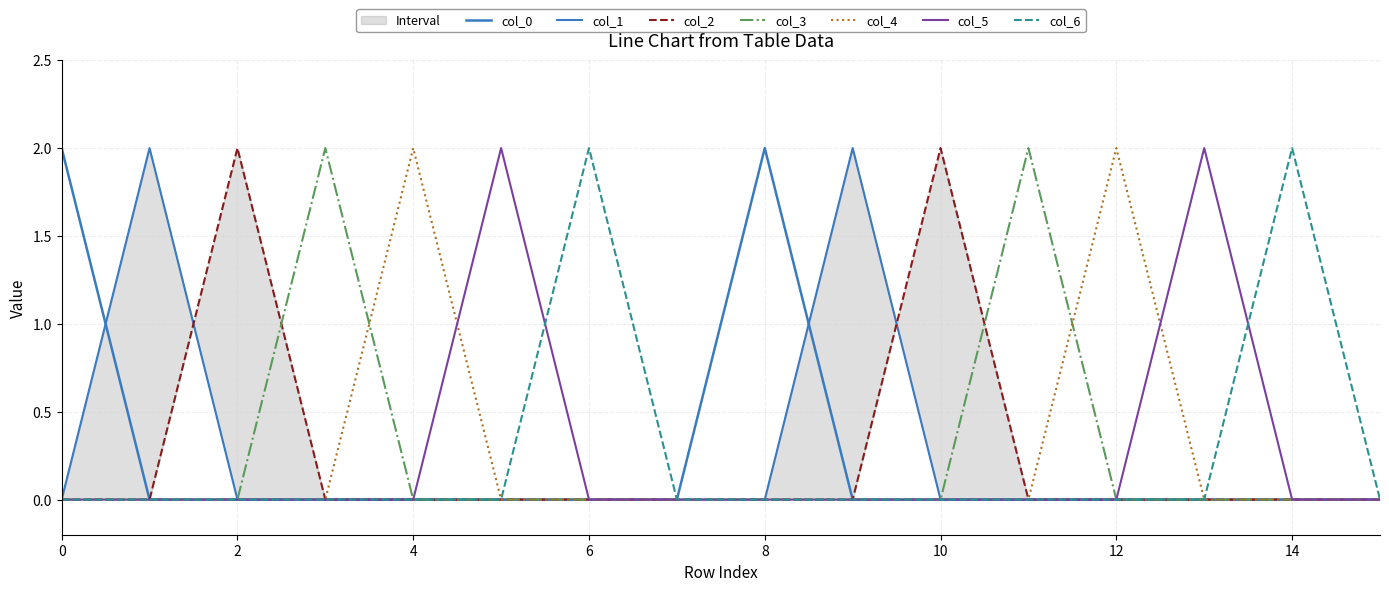

What is the greatest value displayed?

2